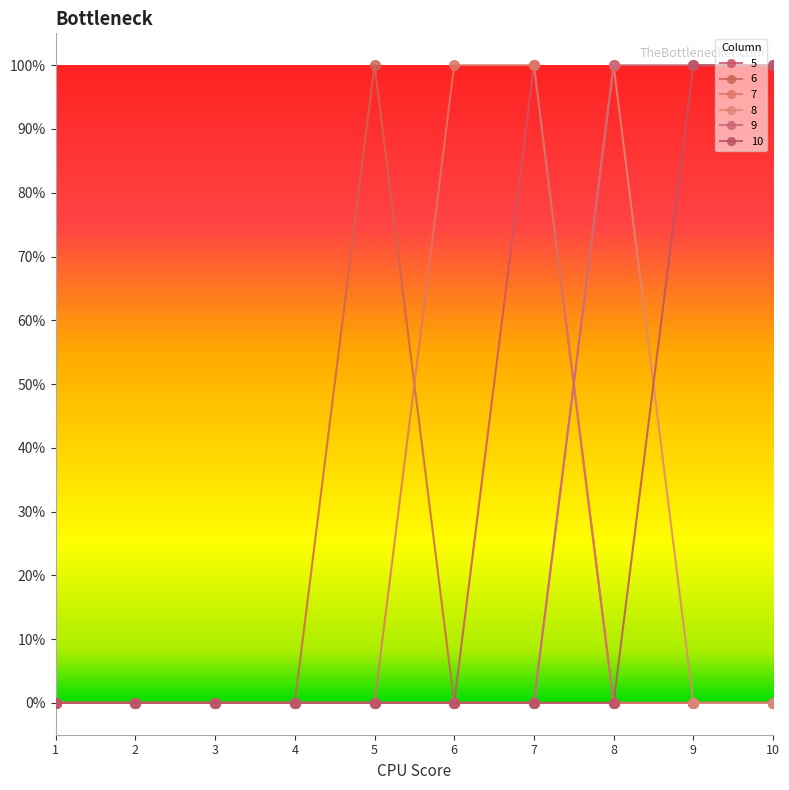

True or false: 5 and 6 cross at least once.

False